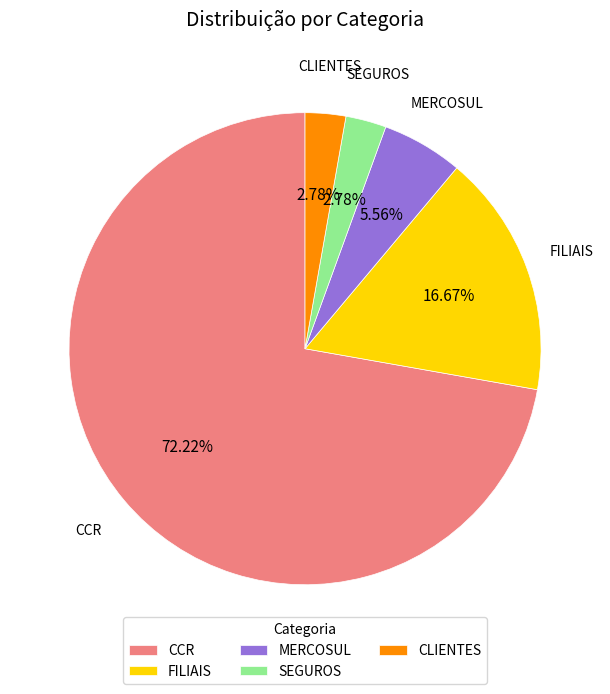

To the nearest percent, what is the difference between the SEGUROS and MERCOSUL slice percentages?

3%